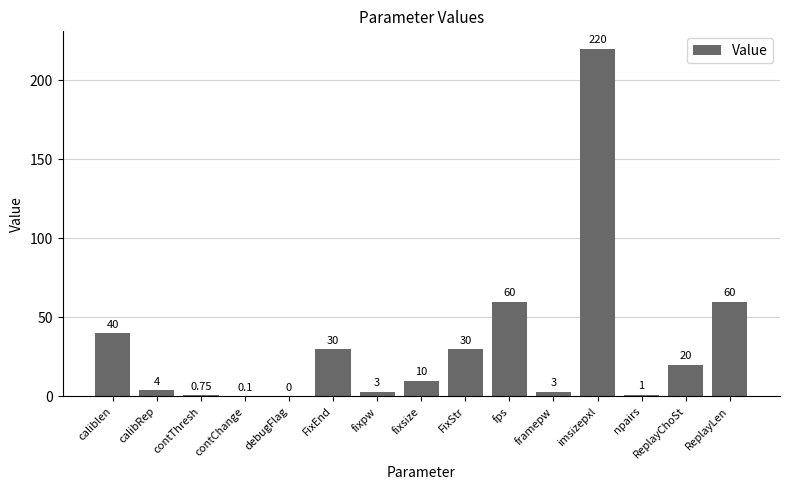

At which label does the data first exceed 10?

caliblen